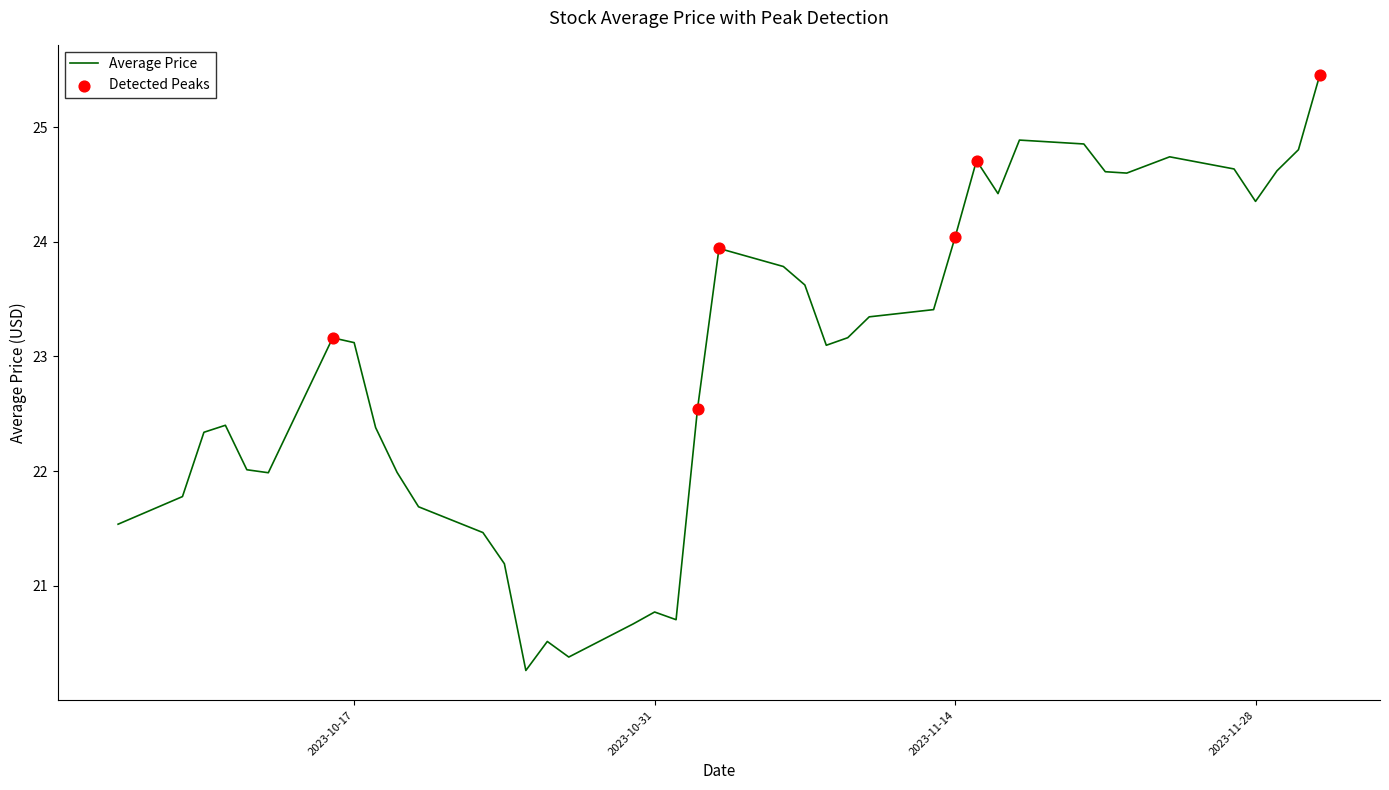

What is the smallest value displayed?

20.3